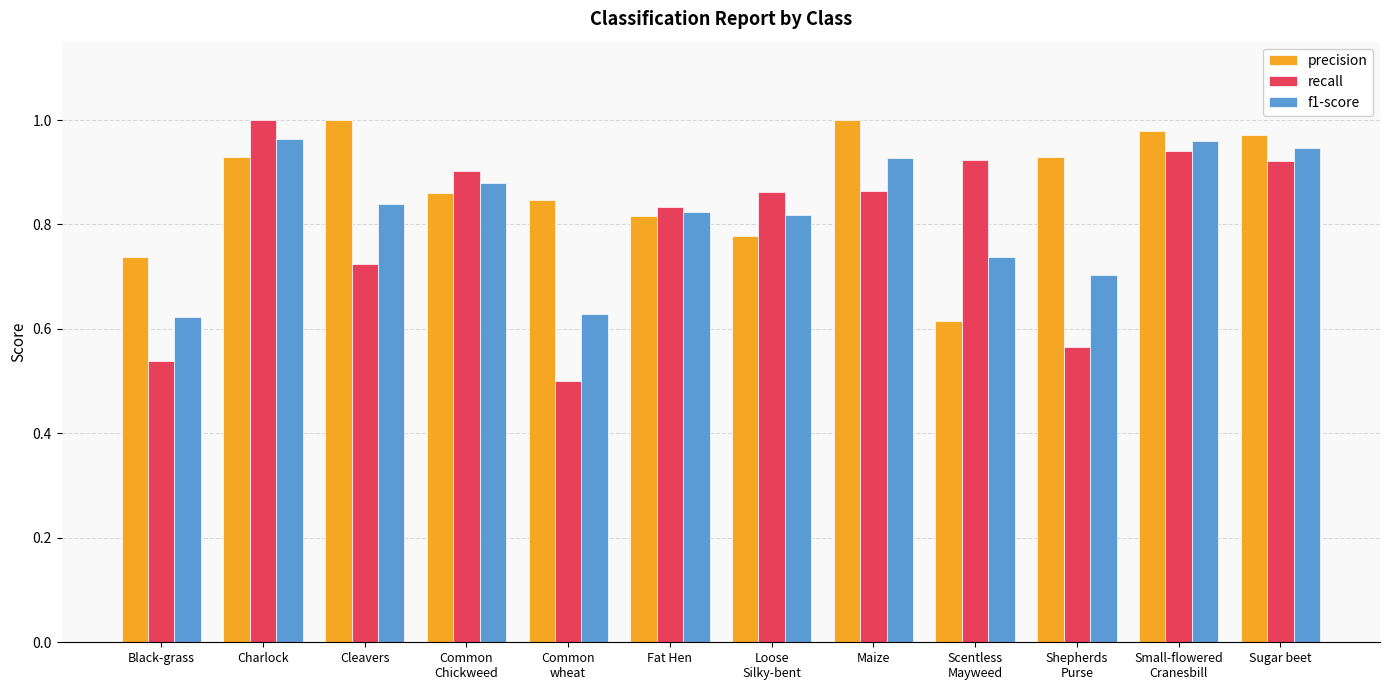

What is the sum of the precision values at Common
Chickweed and Sugar beet?

1.8